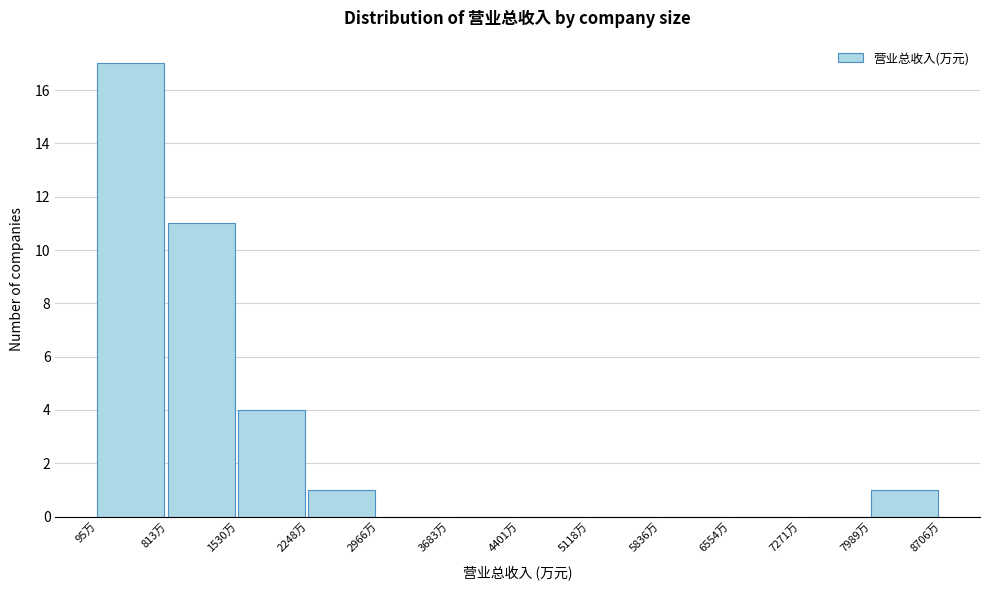

Reading left to right, transcribe all the data shown in this chart.

95万=17	813万=11	1530万=4	2248万=1	2966万=0	3683万=0	4401万=0	5118万=0	5836万=0	6554万=0	7271万=0	7989万=1